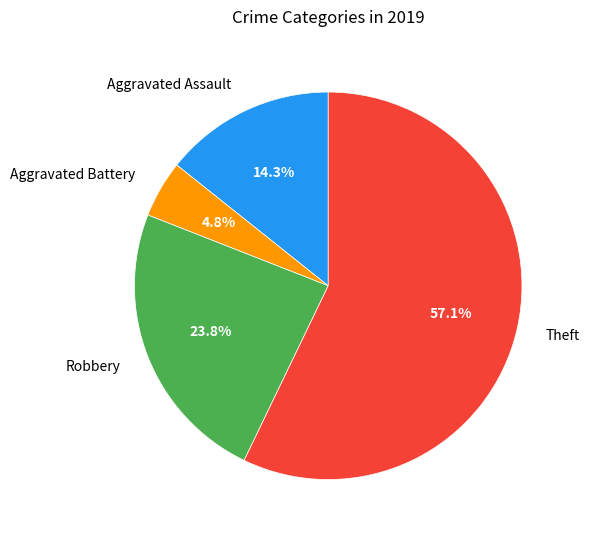

Rank the categories by value from highest to lowest.

Theft, Robbery, Aggravated Assault, Aggravated Battery